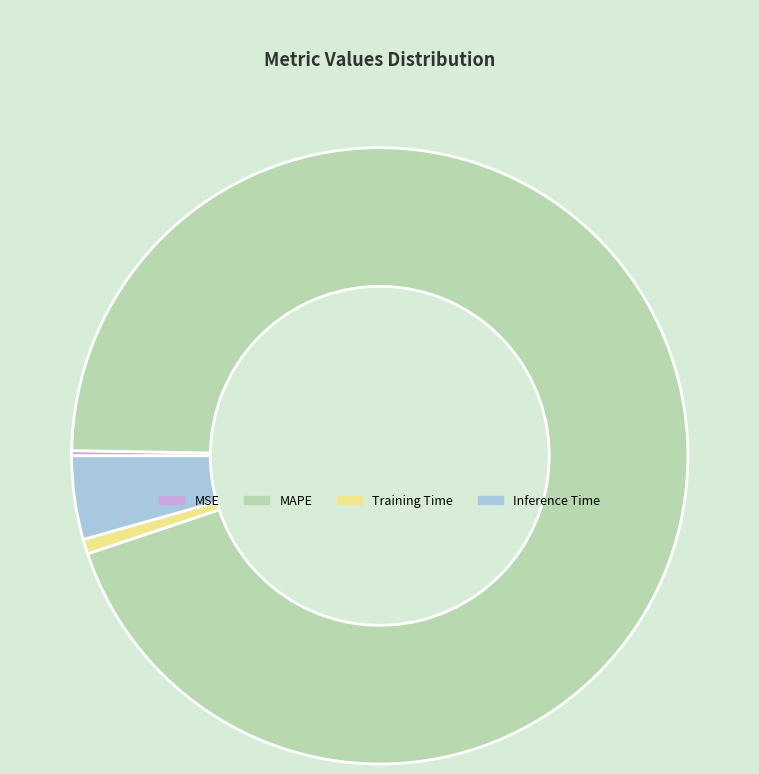

Combined, do Inference Time and MAPE account for over 50%?

Yes